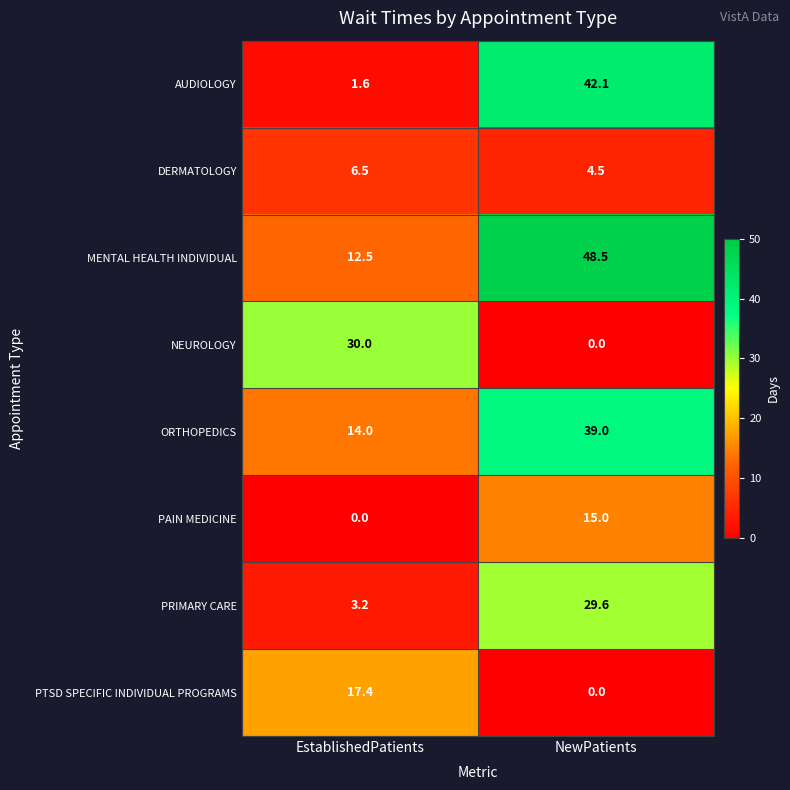

Is the value of MENTAL HEALTH INDIVIDUAL at EstablishedPatients greater than the value of PRIMARY CARE at NewPatients?

No